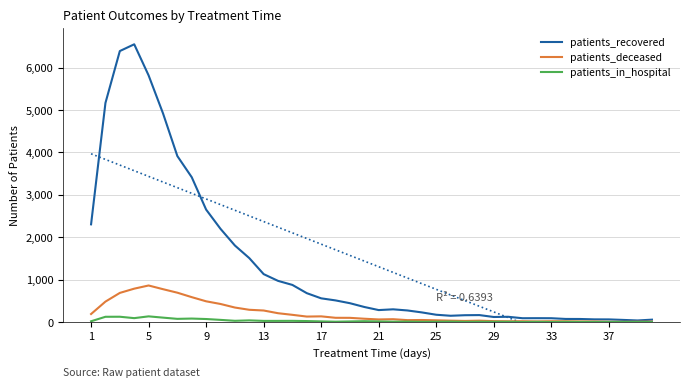

How many data points in patients_in_hospital are above 14?

18